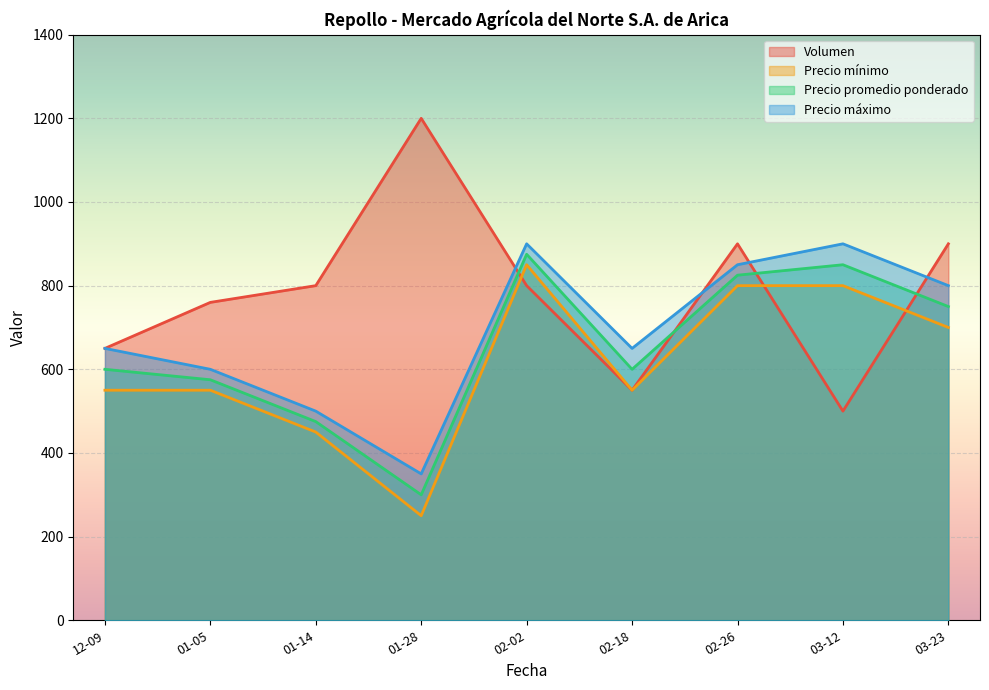

At which category is the sum across all series the highest?

02-02